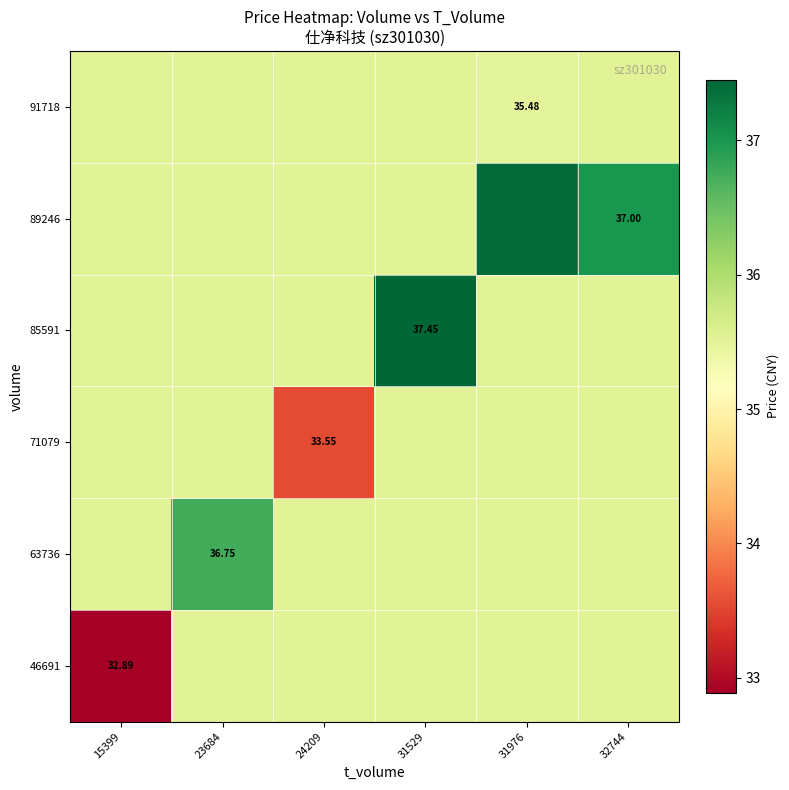

At which label does 71079 first exceed 35?

15399